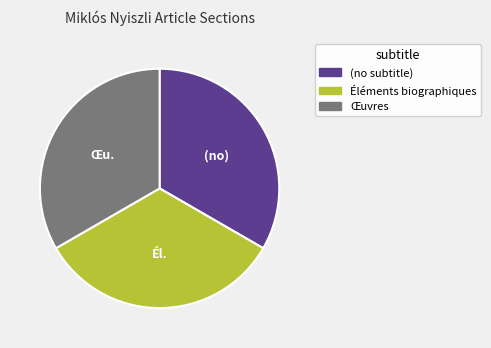

True or false: Éléments biographiques accounts for 33% of the total.

True